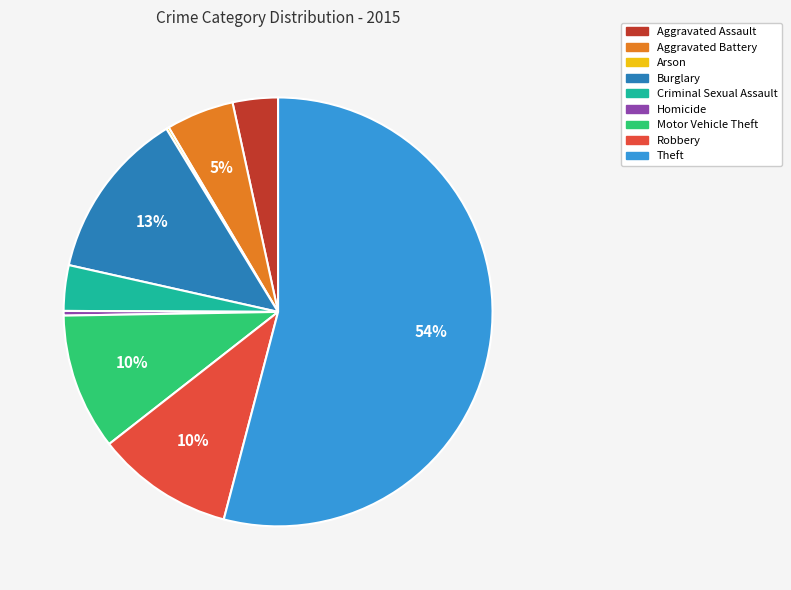

The Aggravated Battery slice represents 5% of the pie. True or false?

True